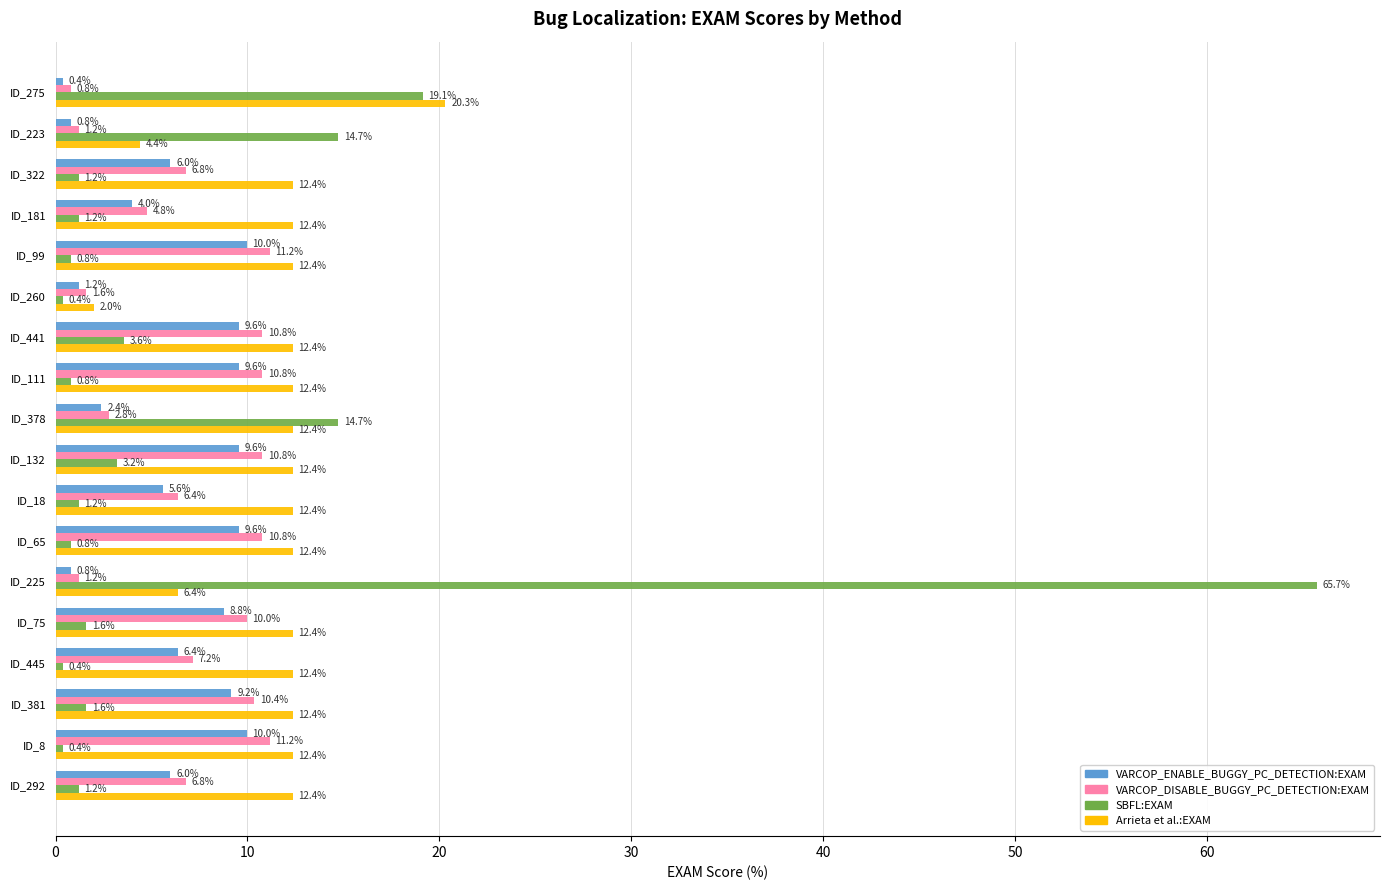

What is the spread (max minus min) of values at ID_18?

11.2